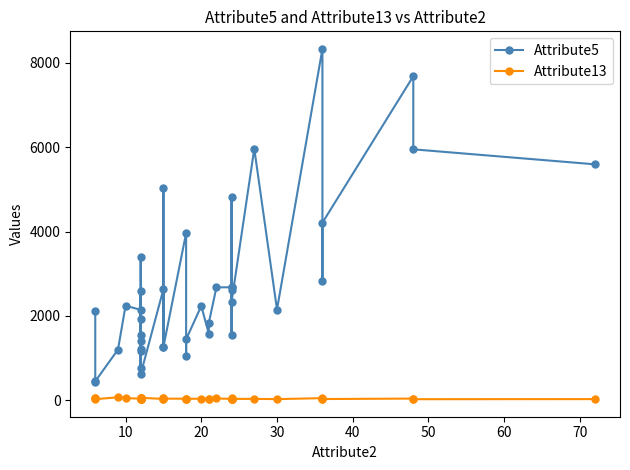

In Attribute5, how many points are lower than both neighbors (excluding endpoints)?

14